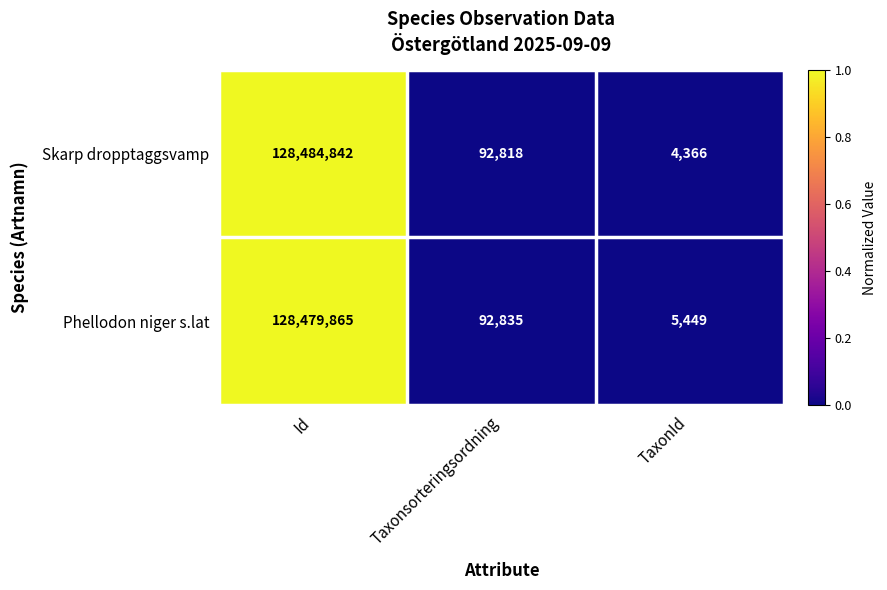

Is it true that Phellodon niger s.lat equals 37111 at Taxonsorteringsordning?

False